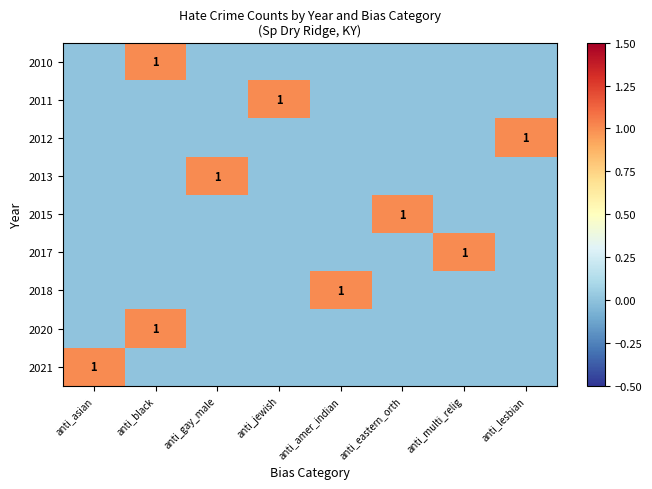

Between anti_eastern_orth and anti_amer_indian, which is larger?

anti_eastern_orth